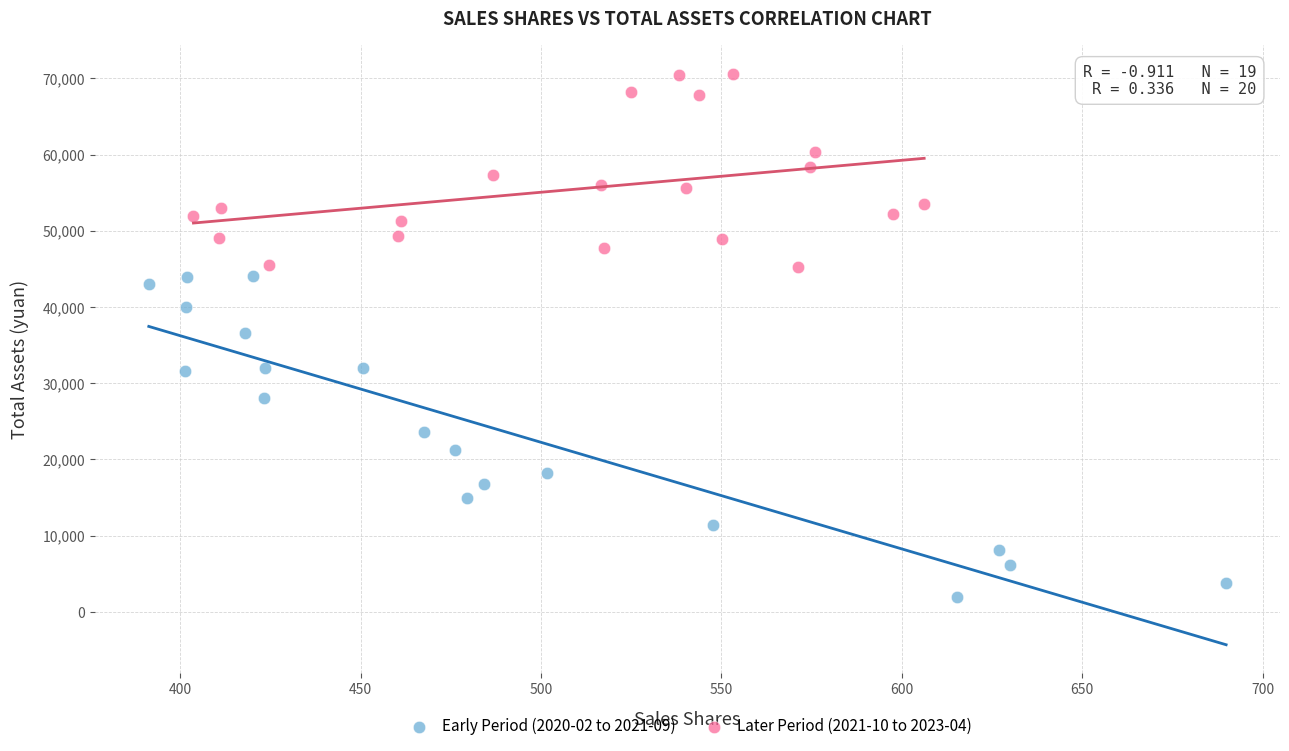

Which series contains the highest Y value?

Later Period (2021-10 to 2023-04)